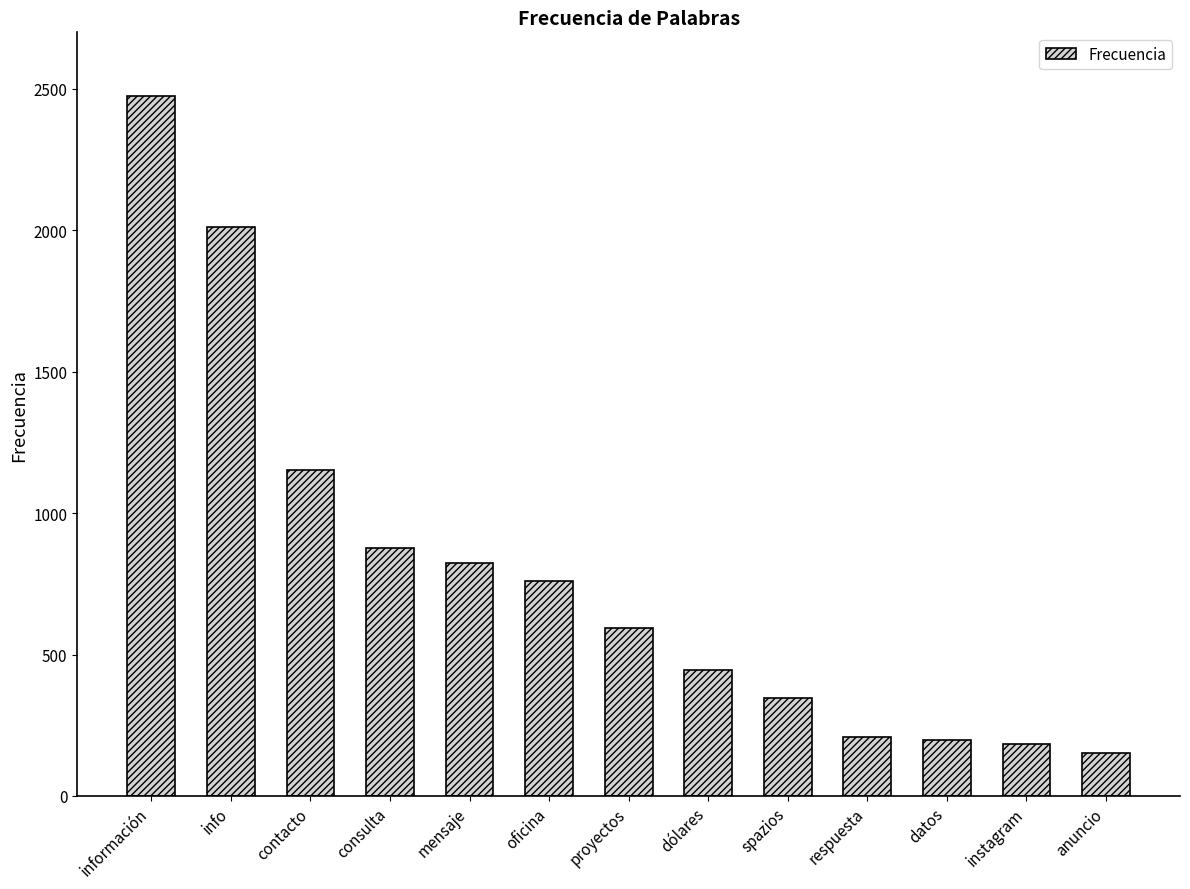

What is the difference between the maximum and minimum values?

2322